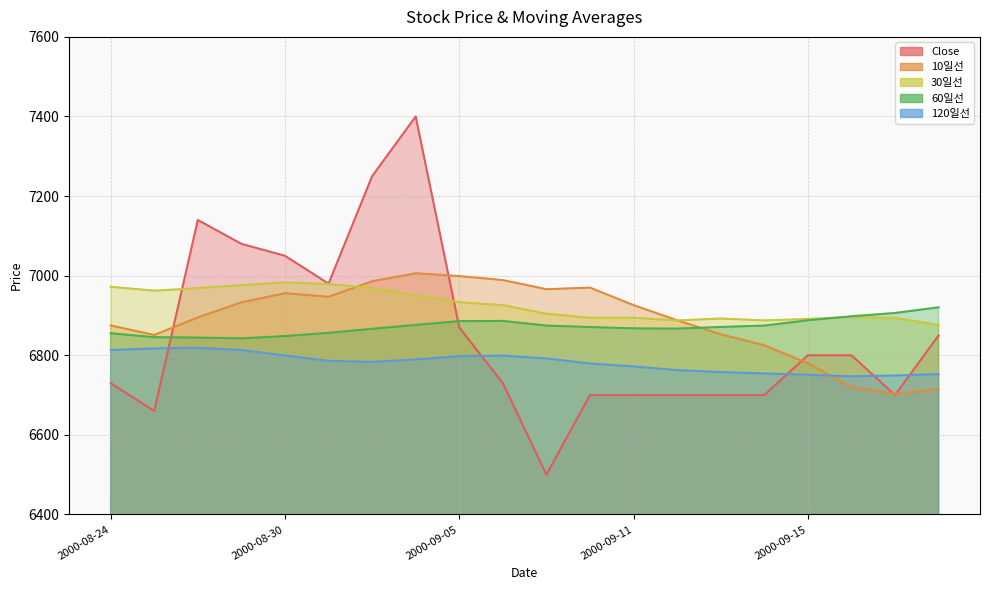

What is the label of the 7th point from the right?

2000-09-12